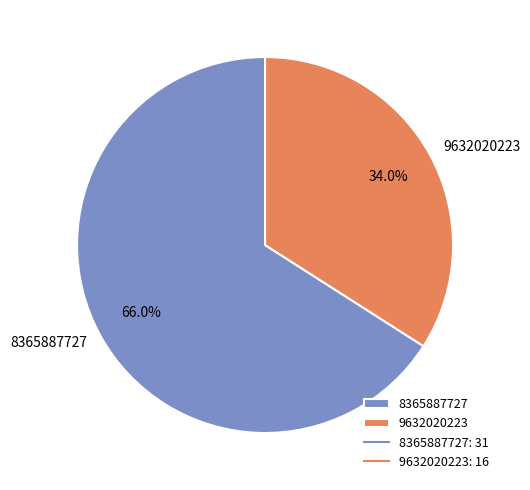

What percentage is the 8365887727 slice, to the nearest percent?

66%